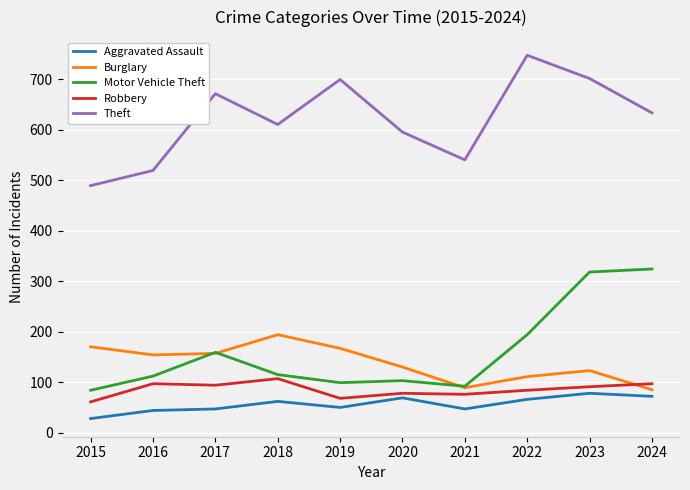

At how many categories does at least one series exceed 184?

10